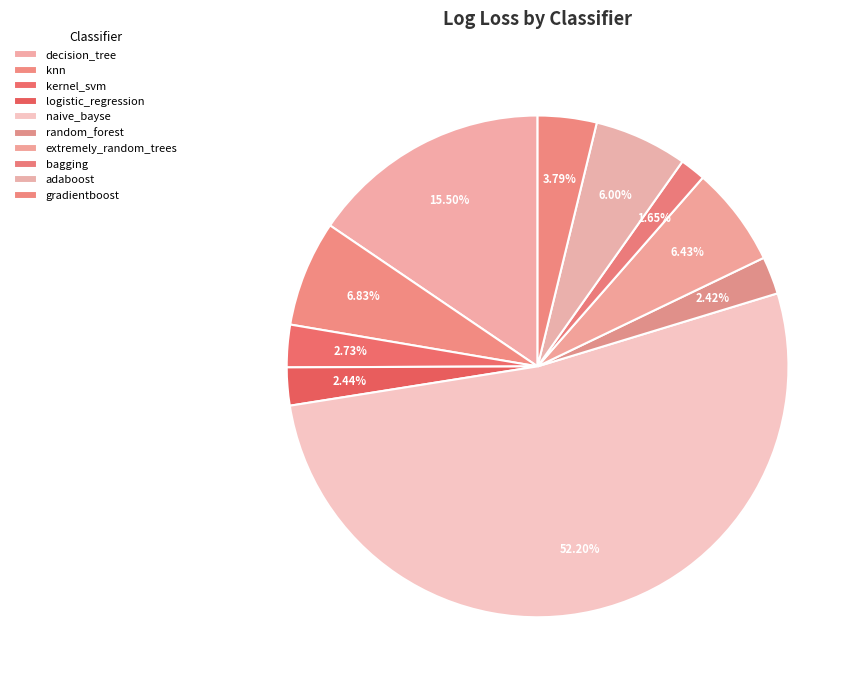

How many segments does this pie chart have?

10